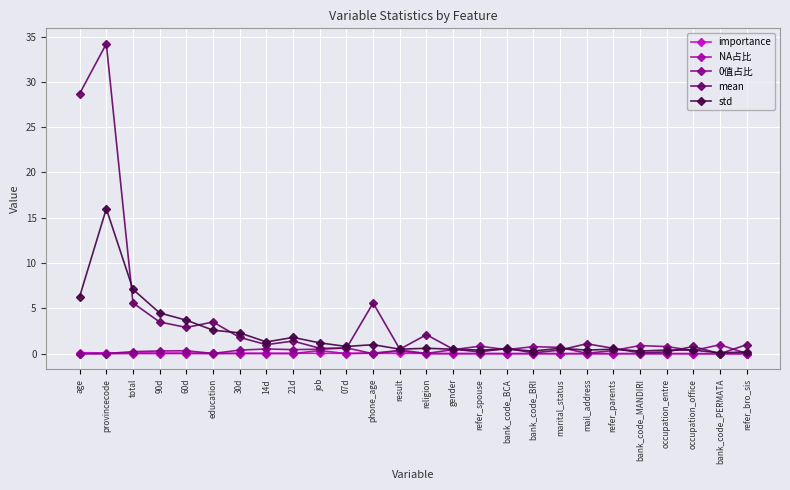

Which label corresponds to the largest value in the chart?

provincecode